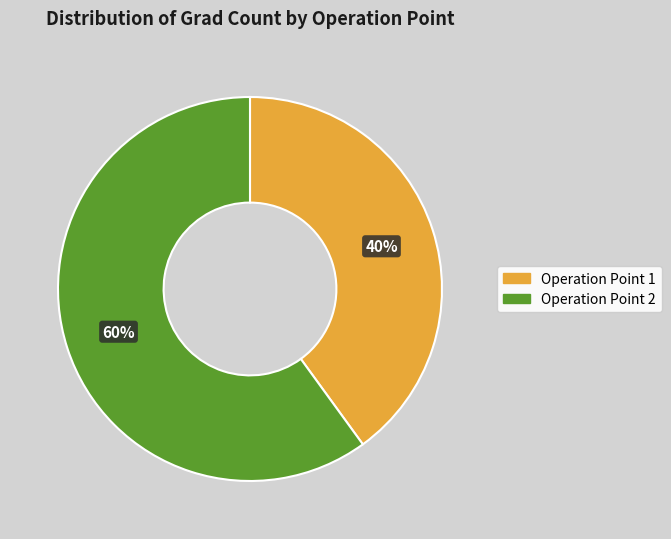

Is it true that Operation Point 1 is 40% of the pie?

True